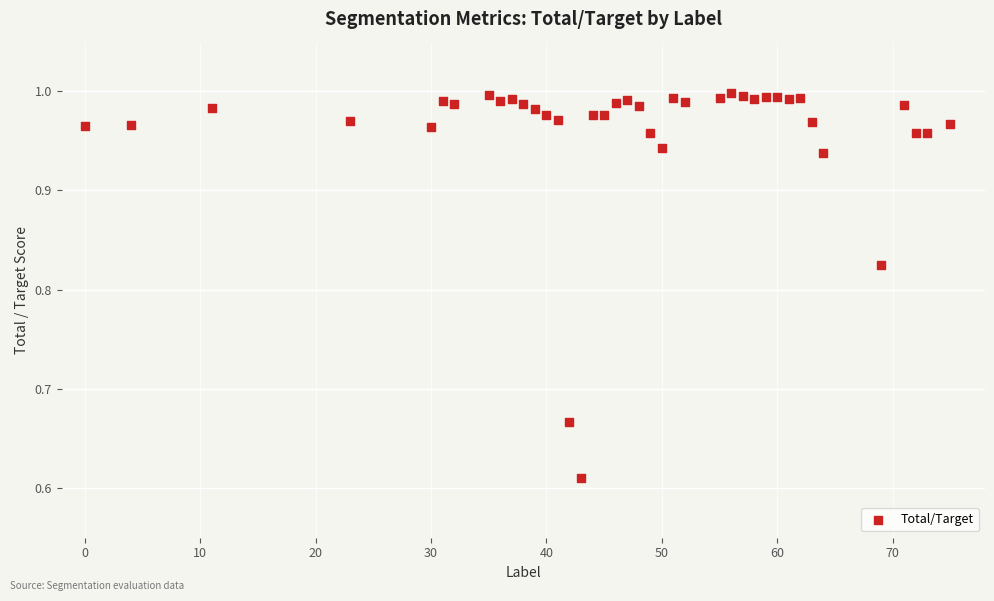

What is the range of Y values (max minus min)?

0.4